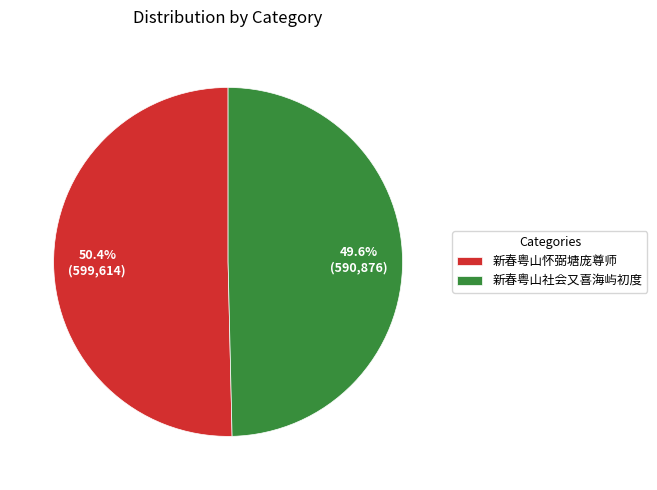

How many segments does this pie chart have?

2